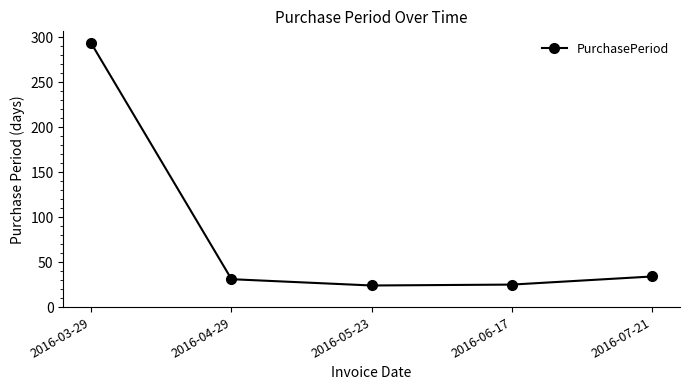

How many interior local valleys (lower than both neighbors) does the data have?

1